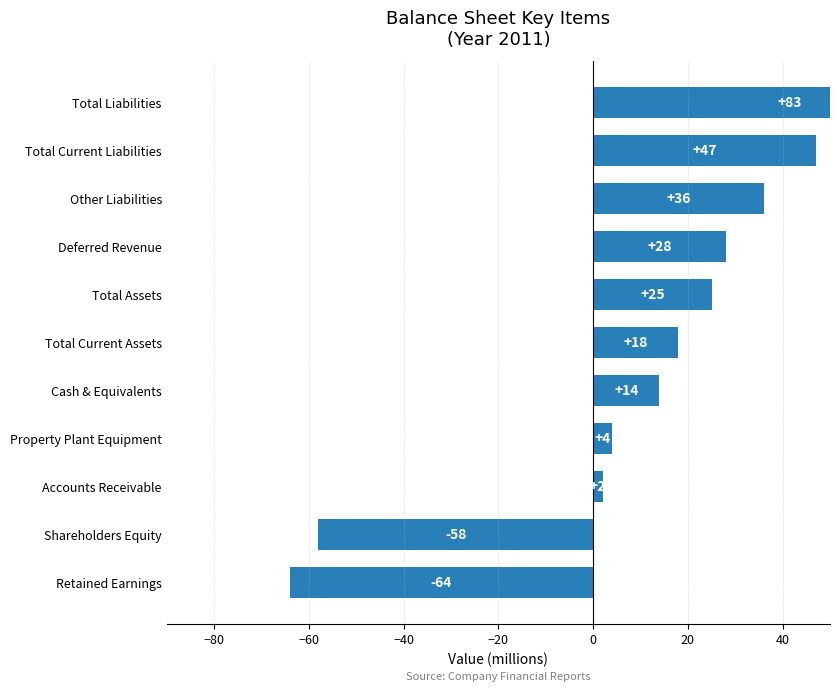

What is the value of the 1st bar from the left?

-64